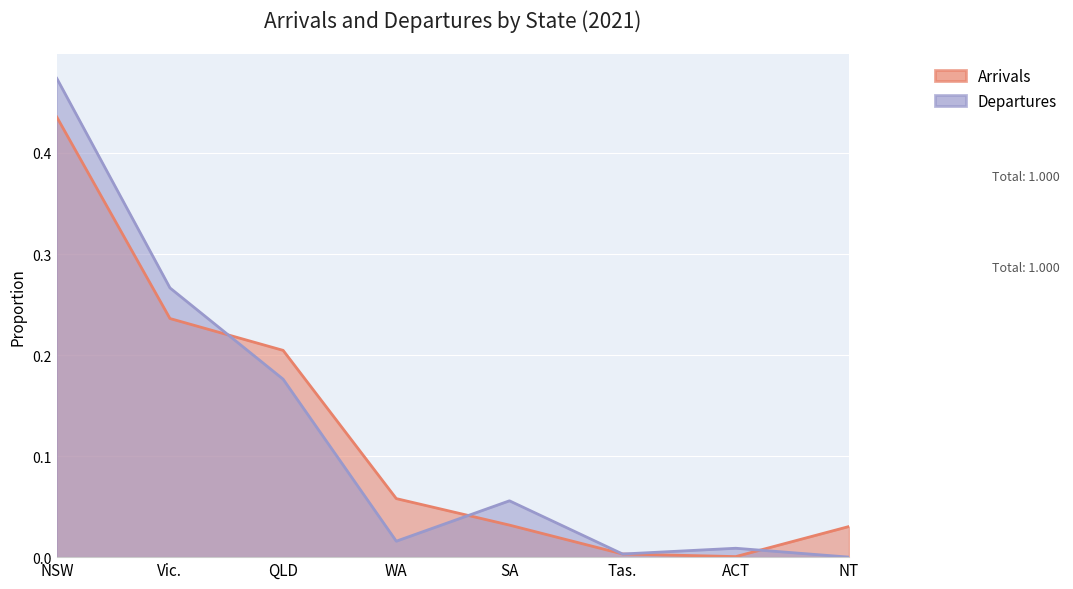

At which category does Arrivals reach its first local valley?

ACT